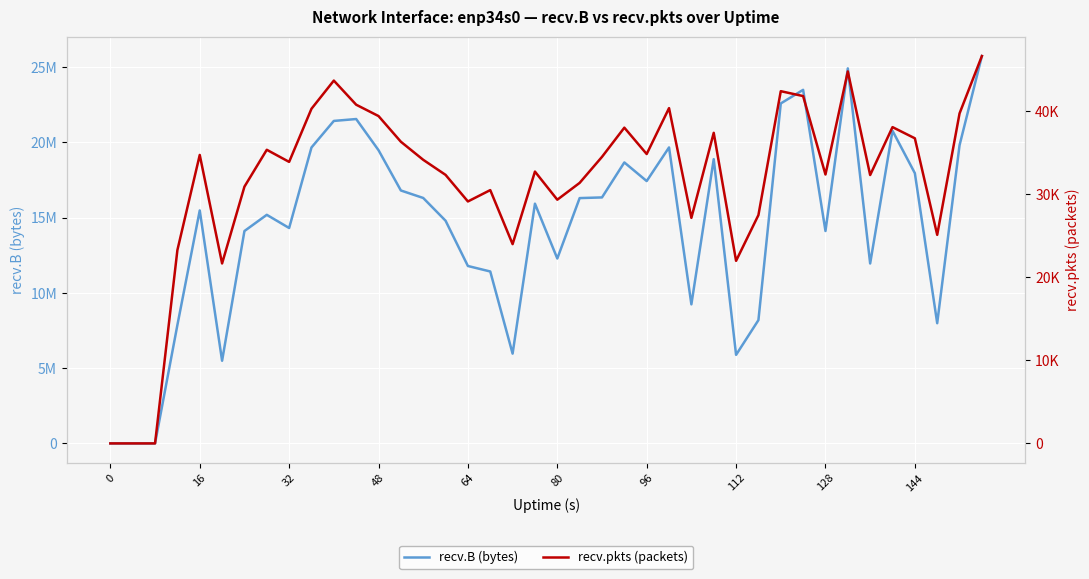

Reading left to right, list all the values displayed in this chart.

recv.B (bytes): 0	0	0	7864763	15475011	5490515	14107053	15183639	14308304	19656700	21420610	21546342	19476566	16800488	16303036	14792269	11784841	11419763	5964343	15922744	12282253	16294644	16339143	18663176	17425978	19660355	9237080	18881804	5882147	8189897	22580983	23484664	14109155	24910408	11951422	20765711	17949506	7983999	19807505	25730182
recv.pkts (packets): 0	0	0	23283	34742	21675	30922	35363	33905	40303	43696	40792	39425	36332	34156	32341	29139	30508	23999	32737	29350	31378	34511	38027	34853	40381	27164	37405	21987	27500	42421	41832	32389	44799	32323	38093	36746	25120	39744	46653